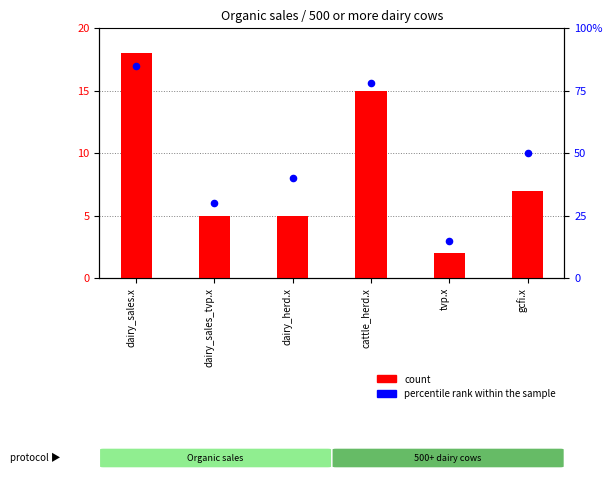

Which series reaches the maximum Y coordinate?

percentile rank within the sample